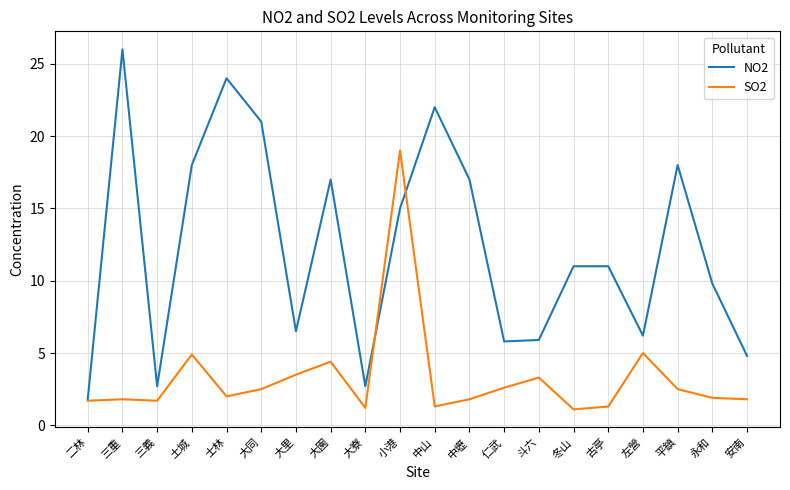

List the series in order of their overall mean, highest first.

NO2, SO2